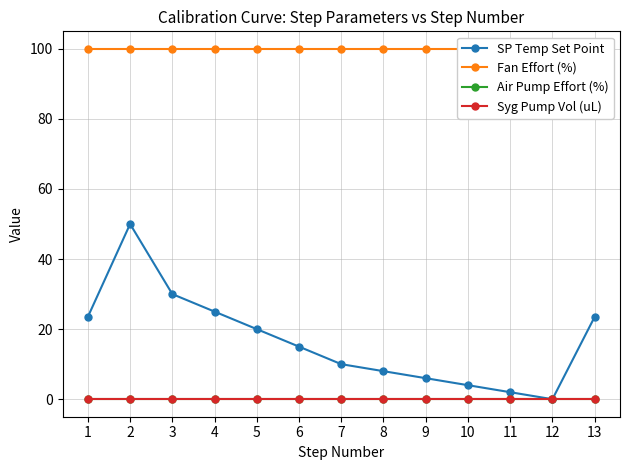

Which series has the largest total across all categories?

Fan Effort (%)